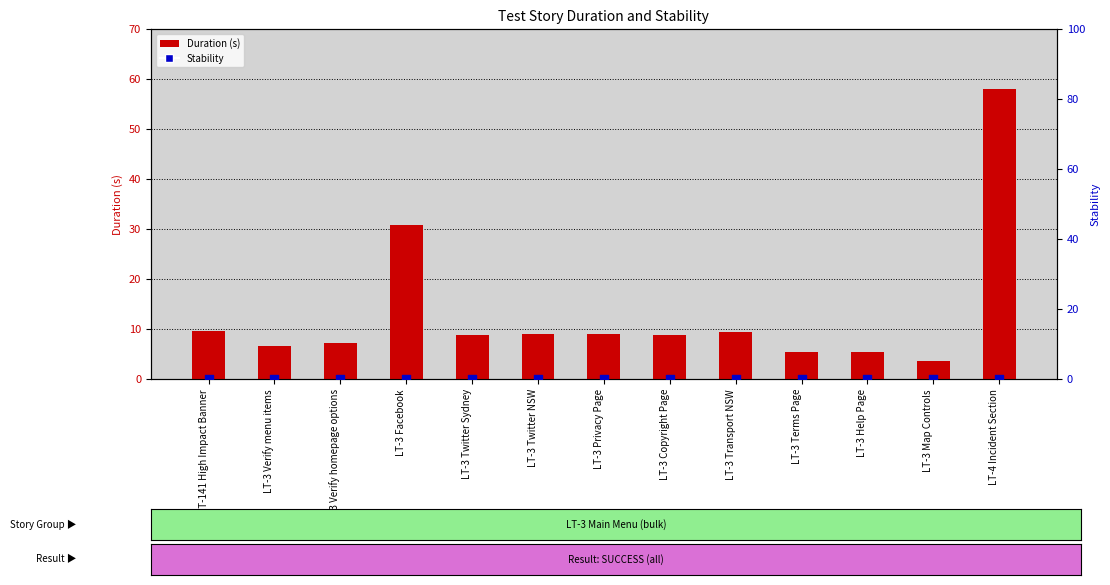

What are all the series names shown in the legend?

Duration (s), Stability